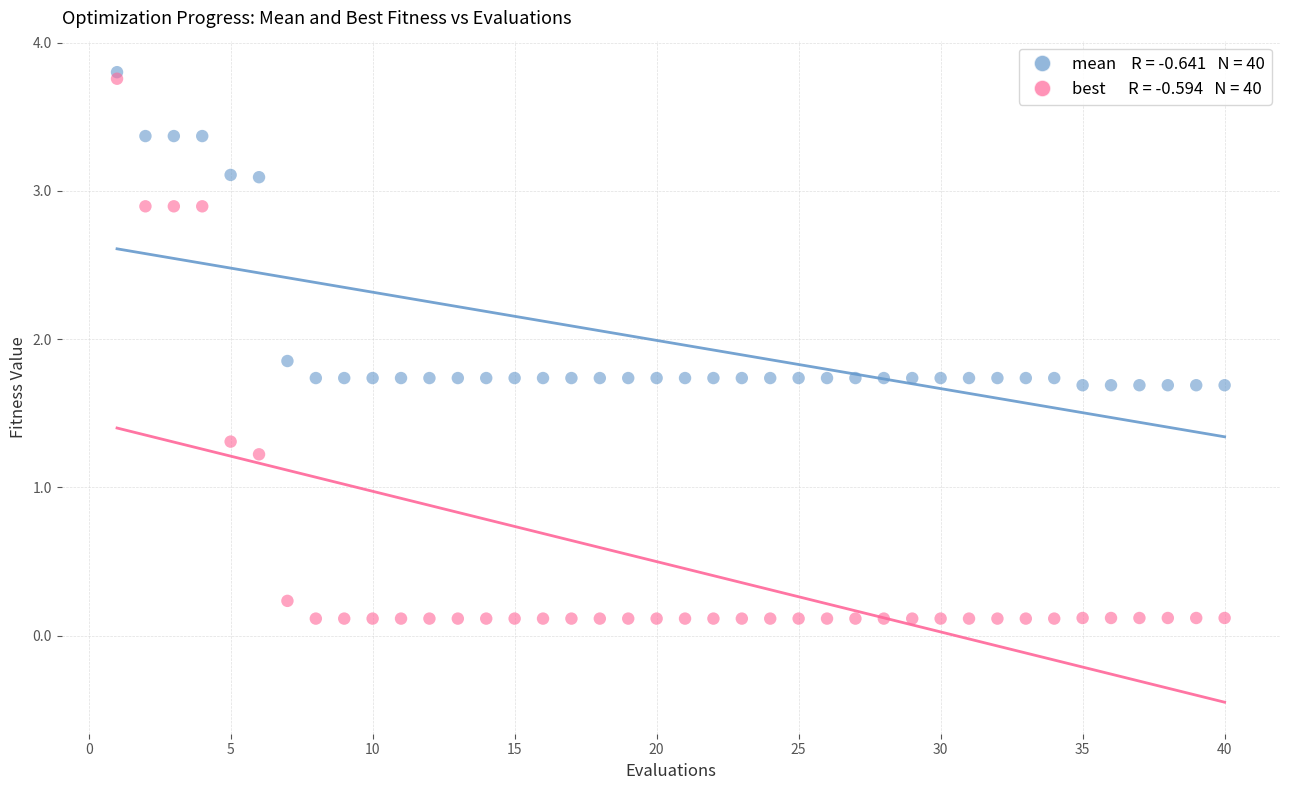

Across all series, what Y value is closest to 1?

1.2